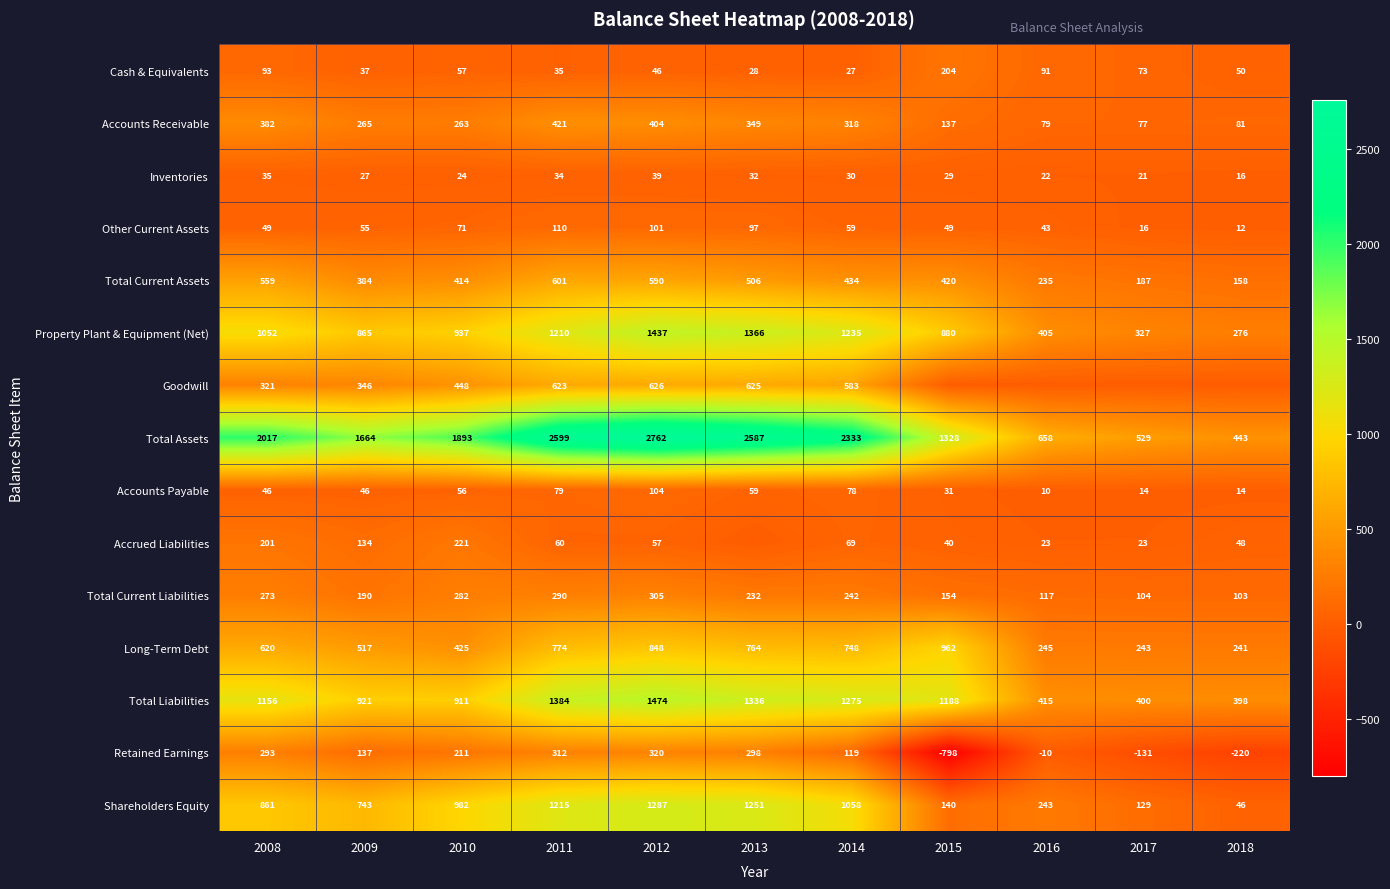

What is the sum of all Long-Term Debt values?

6387